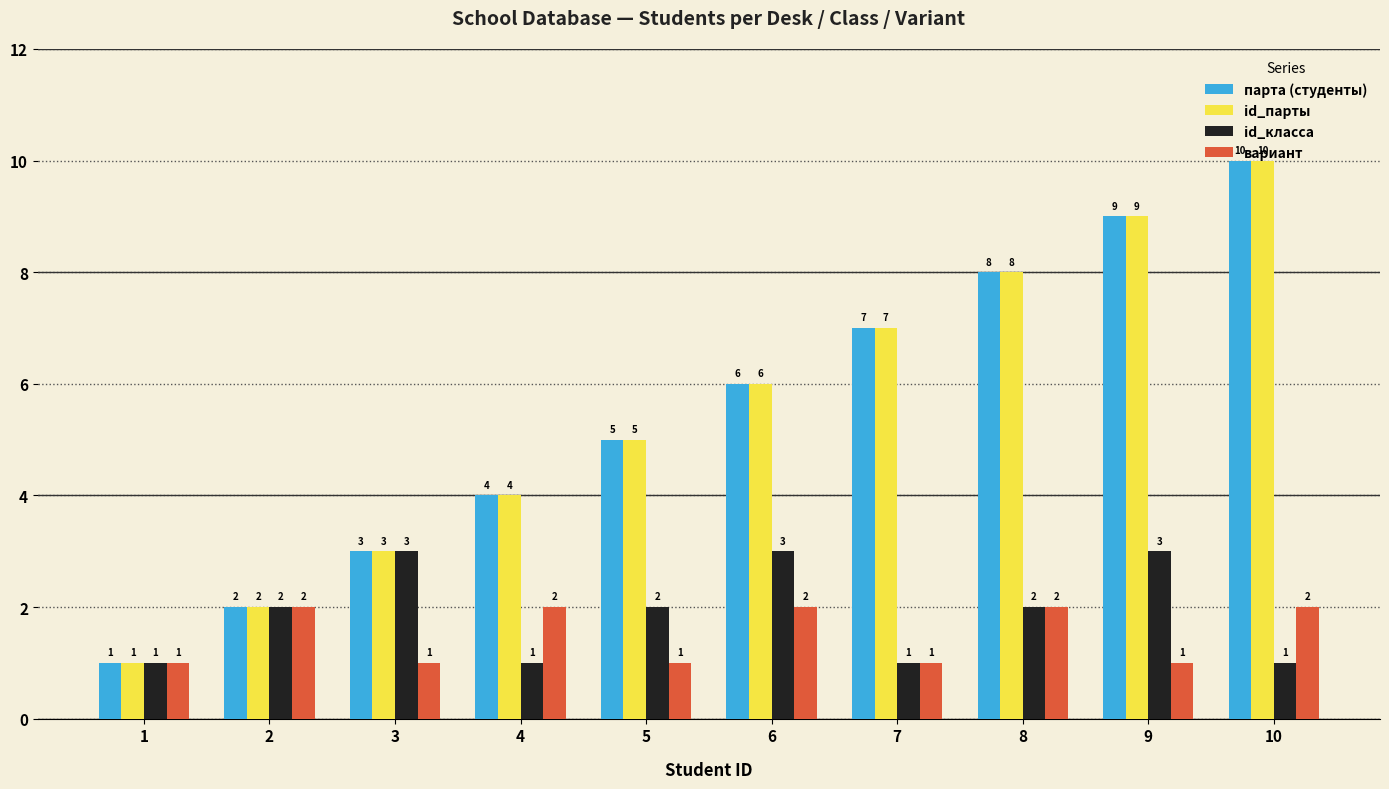

What is the approximate value of id_парты at 6?

6